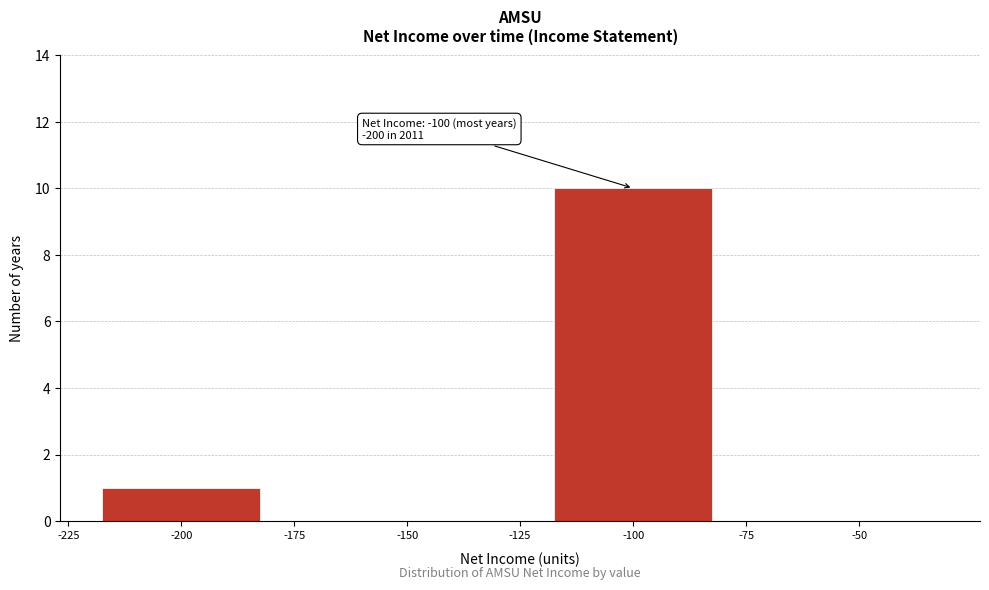

Reading right to left, extract all data points from this chart.

-50=0	-100=10	-150=0	-200=1